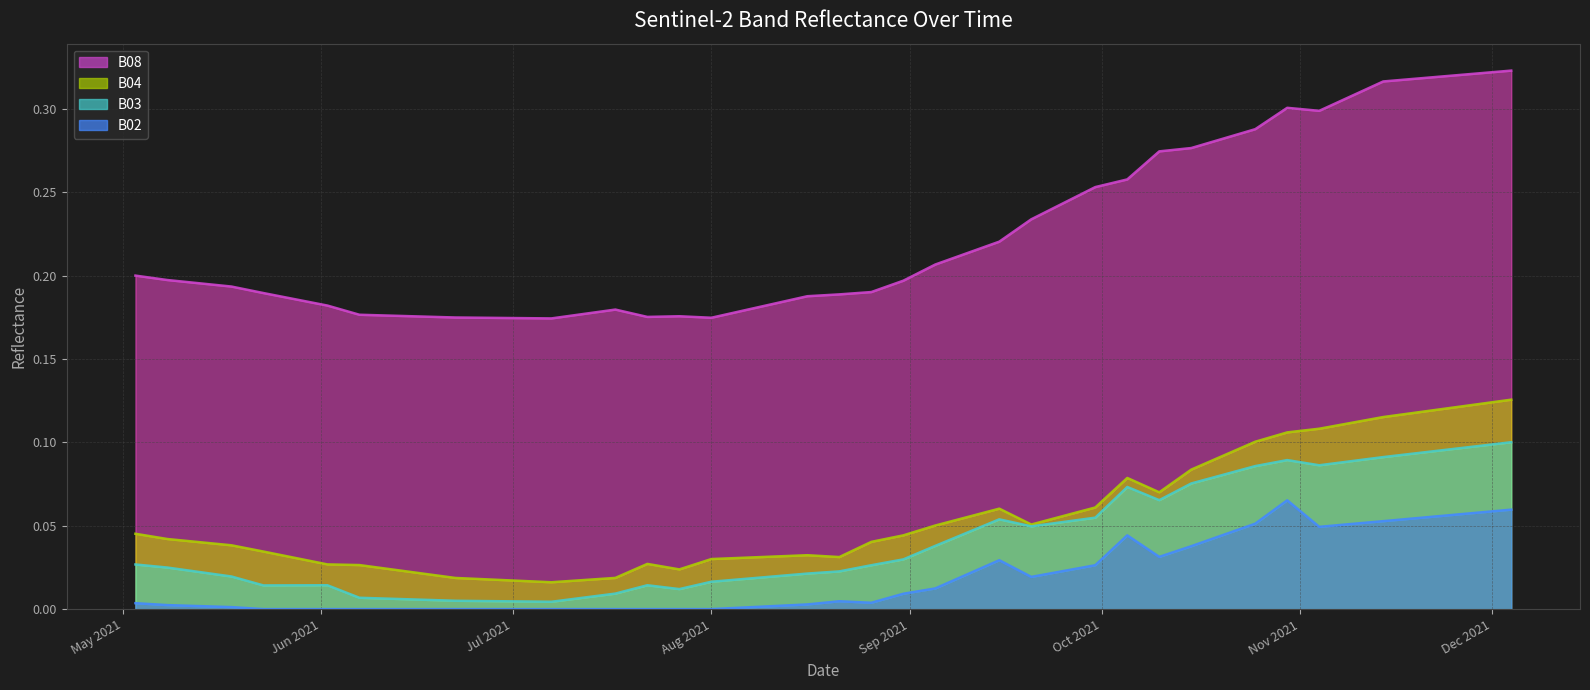

Between 2021-08-11 and 2021-07-22, which is larger?

2021-08-11